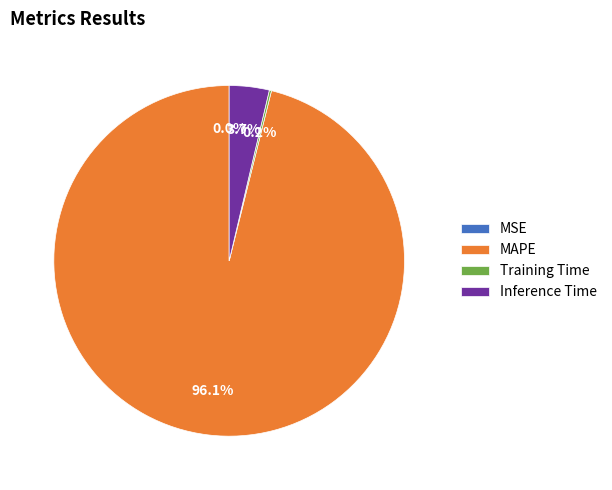

What is the largest slice in the pie chart?

MAPE